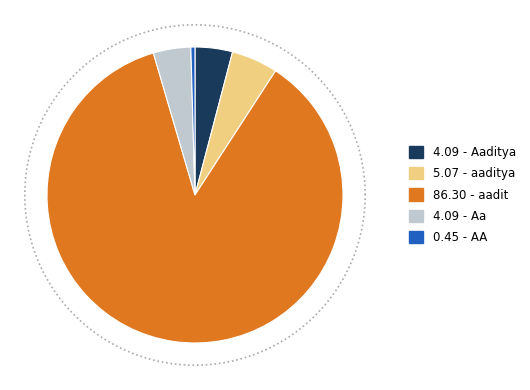

To the nearest percent, what percentage of the pie is Aa?

4%